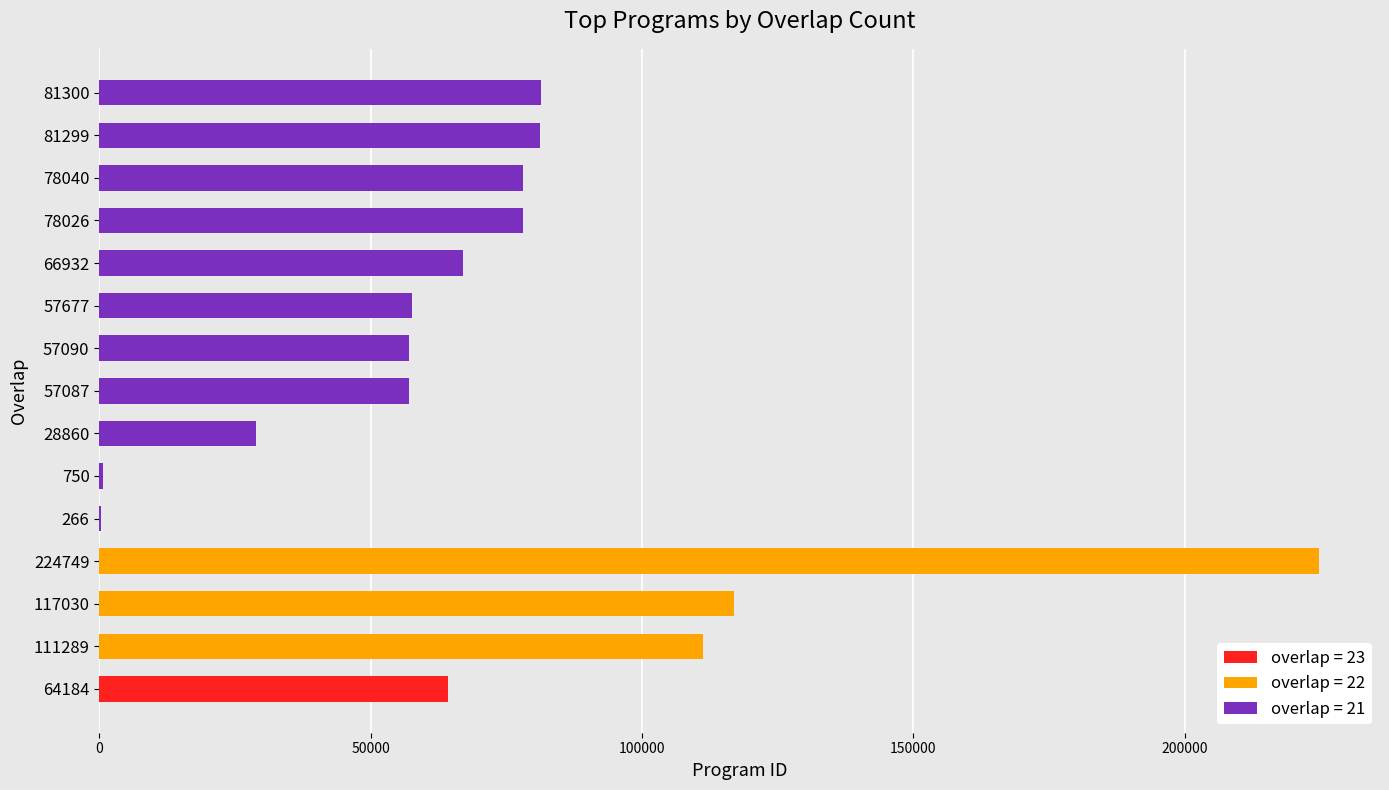

Approximately how many times larger is the value at 117030 compared to 81299?

1.4